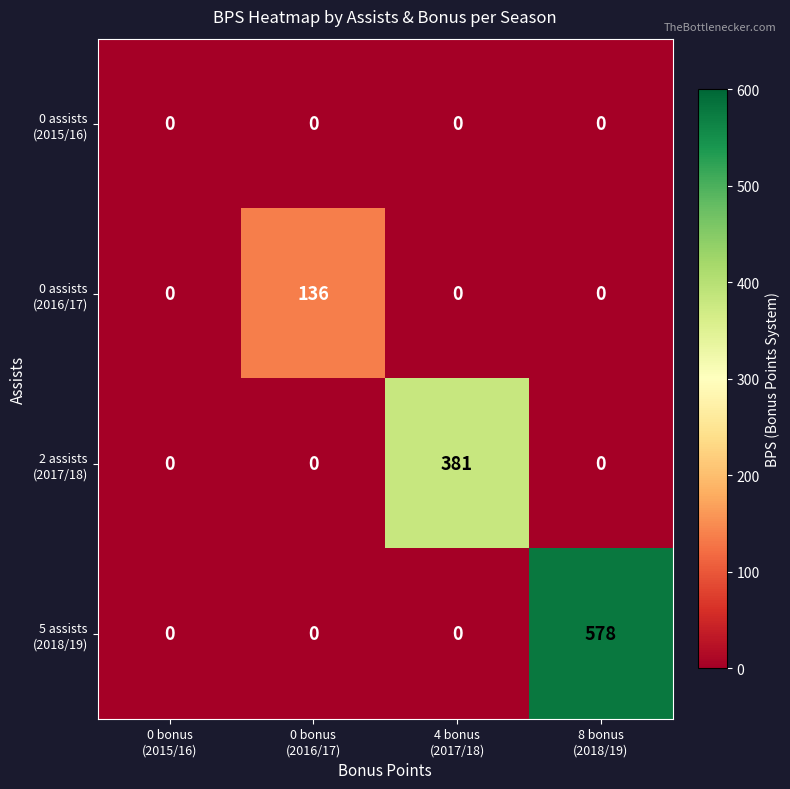

What is the greatest value displayed?

578